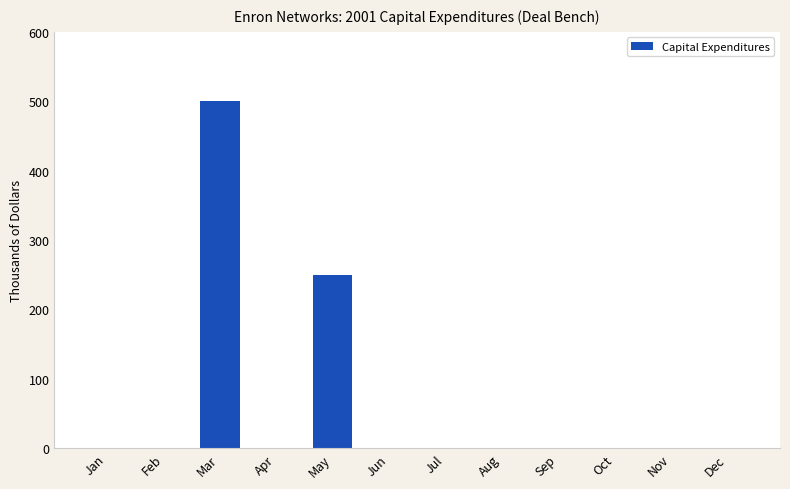

Reading left to right, extract all data points from this chart.

Jan=0	Feb=0	Mar=500	Apr=0	May=250	Jun=0	Jul=0	Aug=0	Sep=0	Oct=0	Nov=0	Dec=0